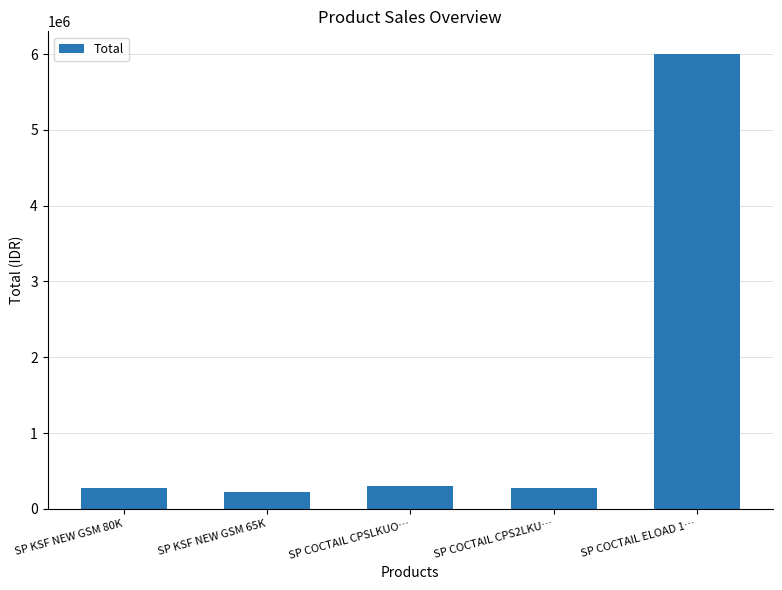

What is the ratio of the value at SP KSF NEW GSM 65K to the value at SP COCTAIL CPS2LKU…?

0.8